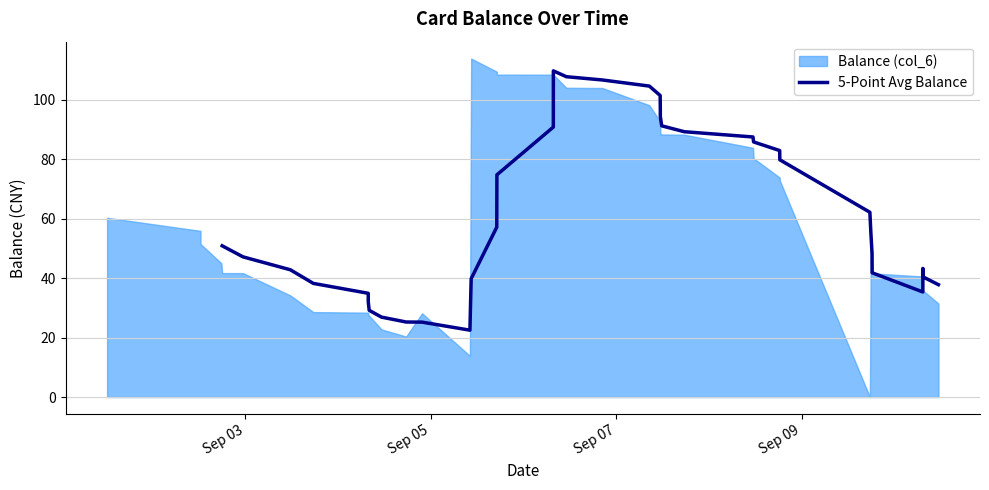

What is the lowest value of the 5-Point Avg Balance series?

22.5